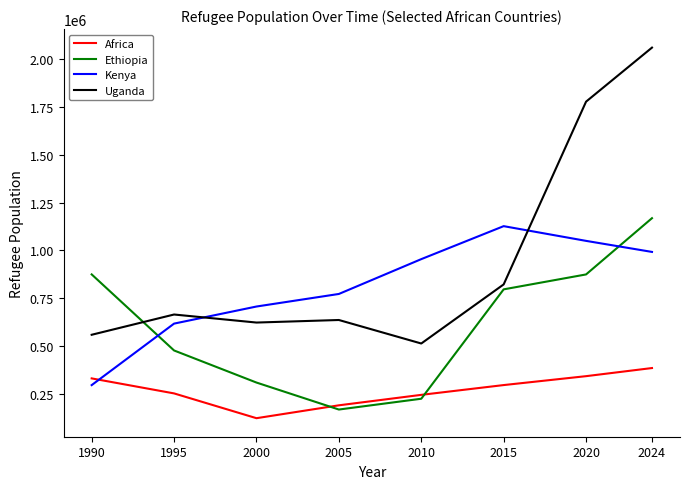

Which series has the largest range (max minus min)?

Uganda